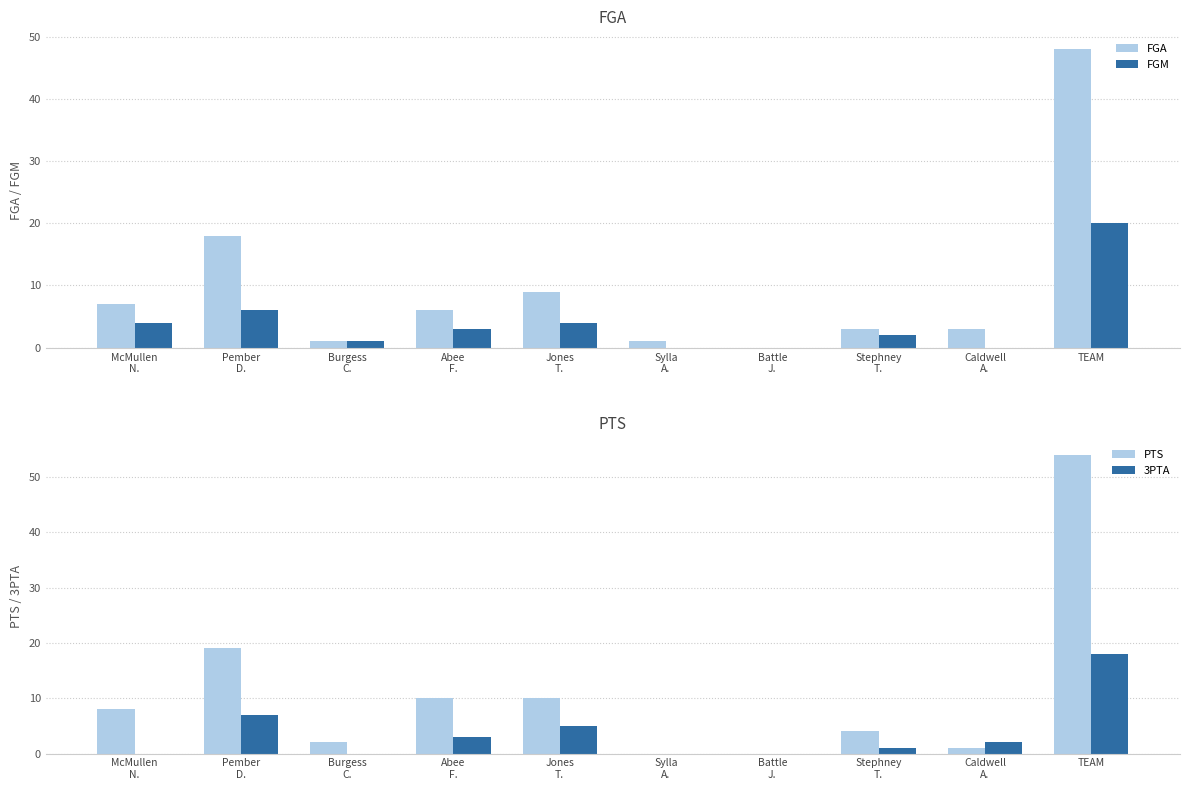

At which label does PTS first exceed 8?

Pember
D.